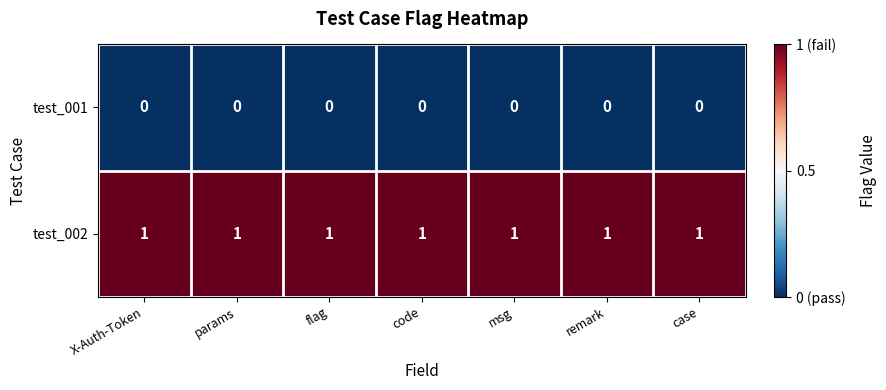

Which series has the largest total across all categories?

test_002